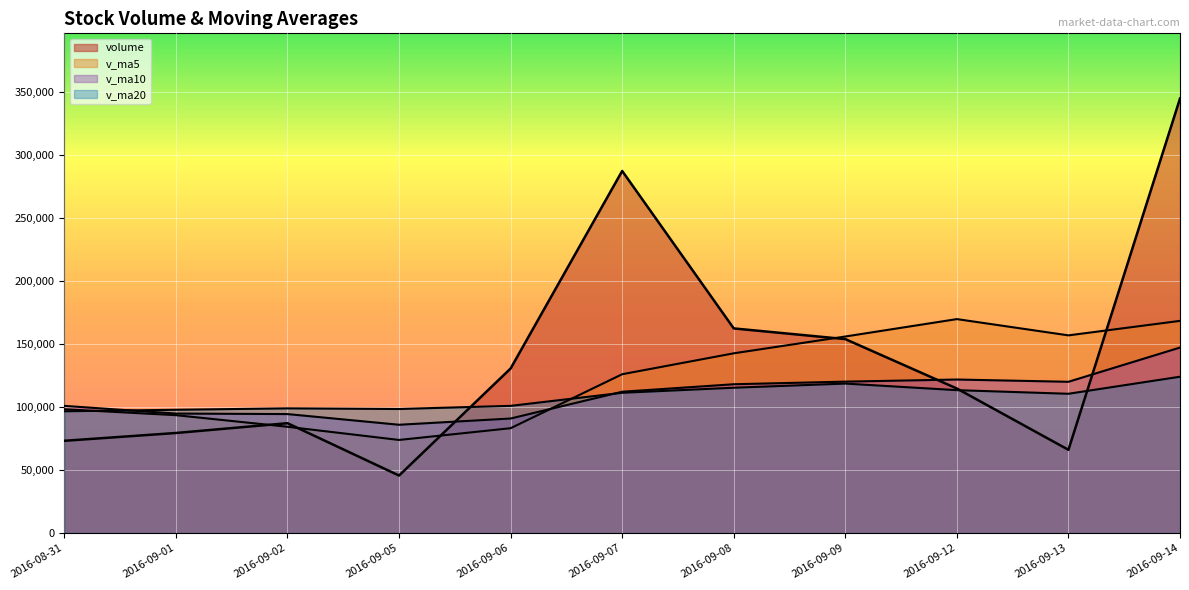

How many interior local valleys does the v_ma10 series have?

2